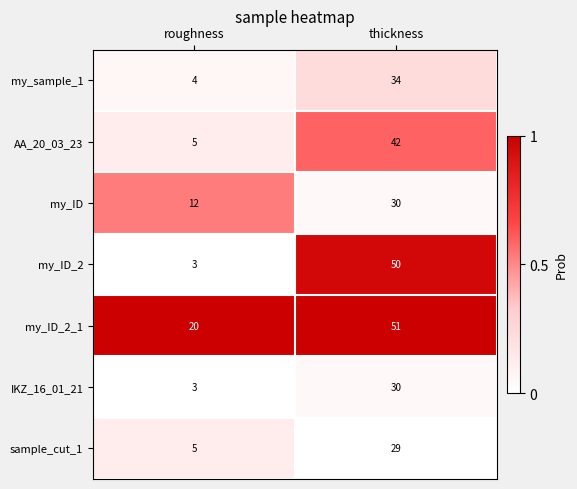

At which category is the sum across all series the highest?

thickness